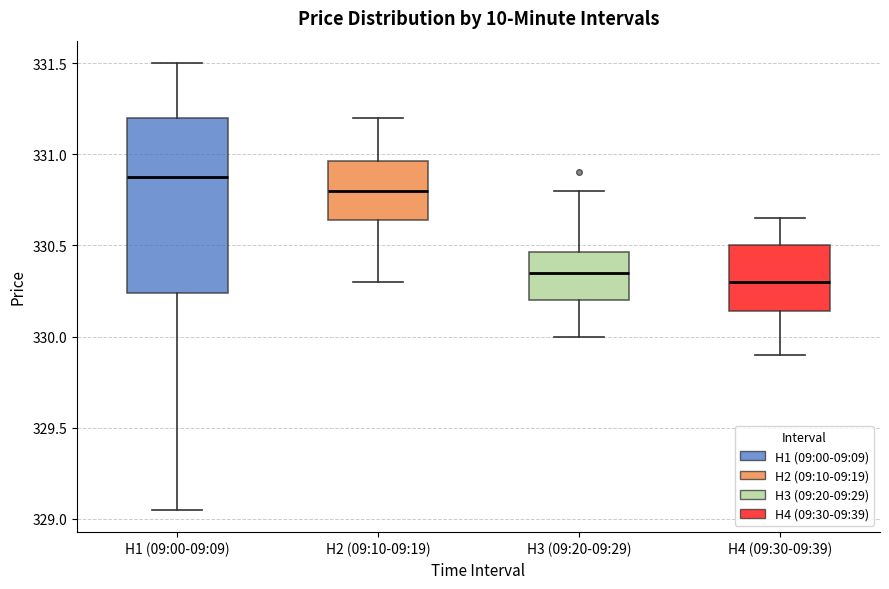

Which box's median line is the highest?

H1 (09:00-09:09)